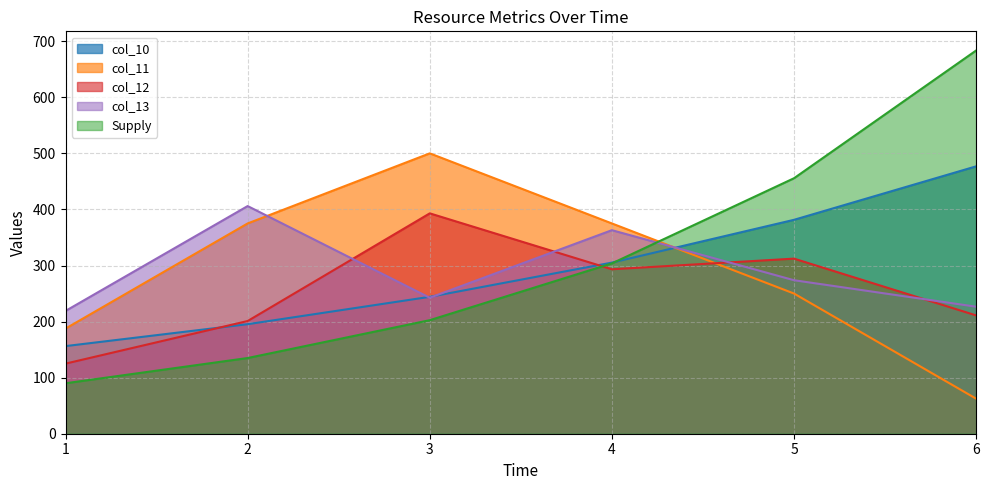

True or false: col_11 has a value of 375.0 at 2.

True